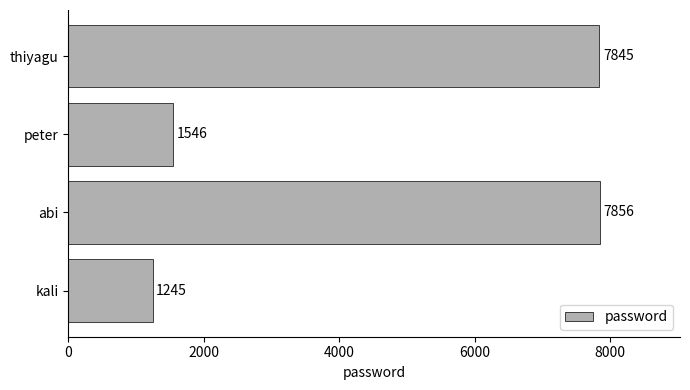

List the labels in order of value, smallest first.

kali, peter, thiyagu, abi